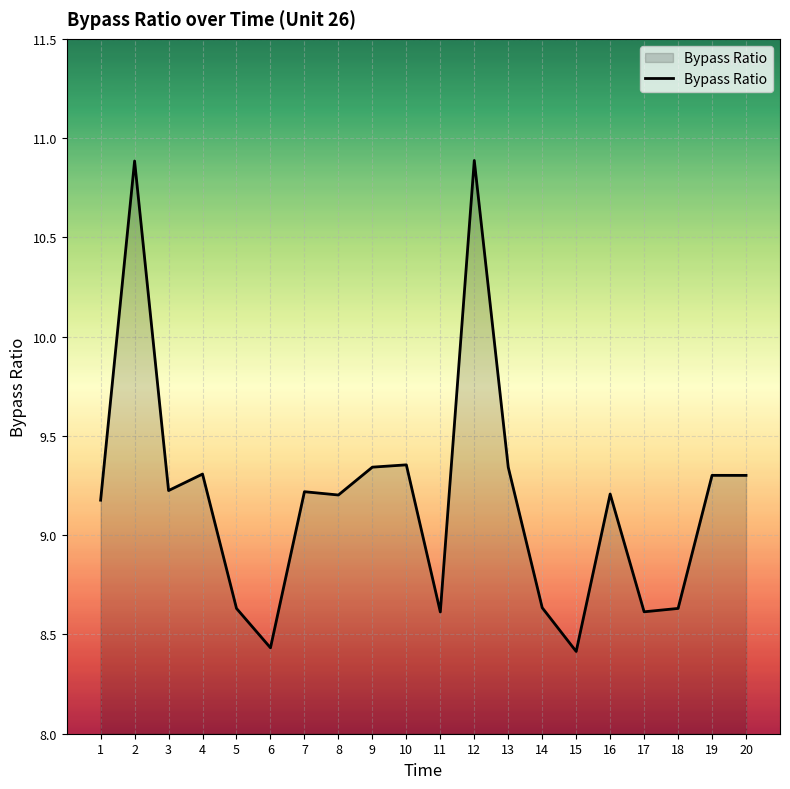

Approximately how many times larger is the value at 10 compared to 17?

1.1